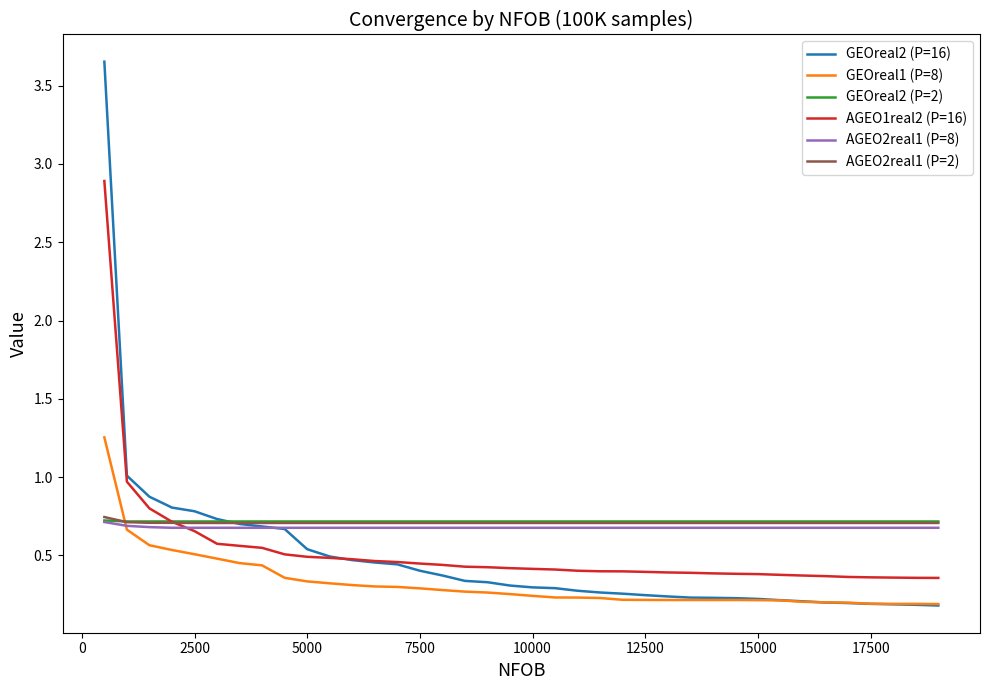

After their last crossing, which series has the higher values: AGEO2real1 (P=8) or GEOreal2 (P=16)?

AGEO2real1 (P=8)